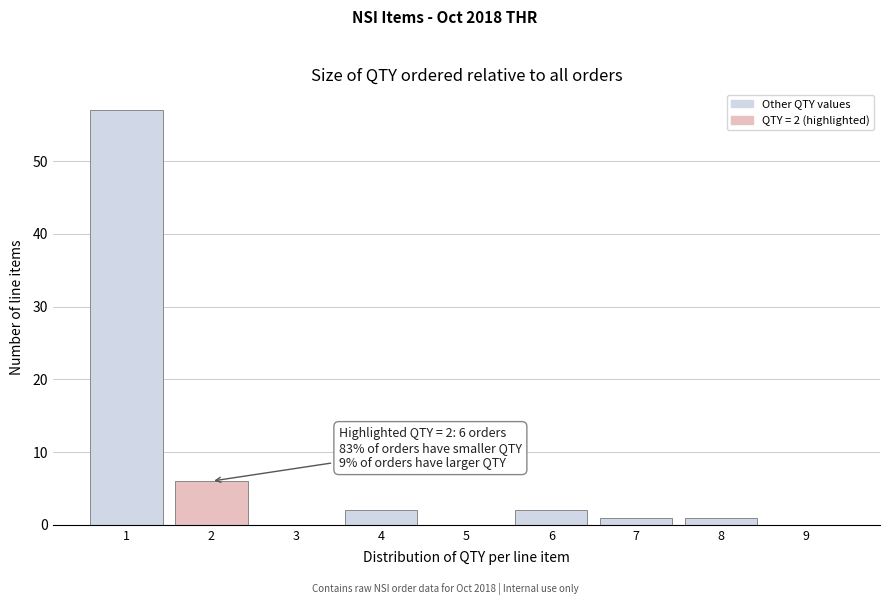

Which range on the x-axis has the tallest bar?

0.5 to 1.5